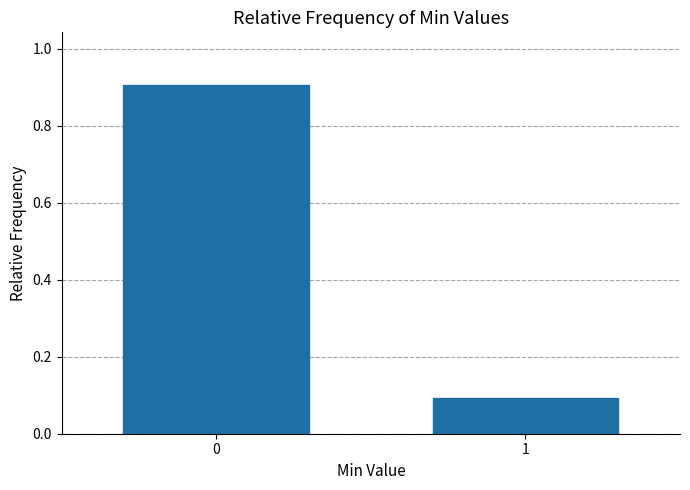

Reading left to right, list all the values displayed in this chart.

0=0.9	1=0.1